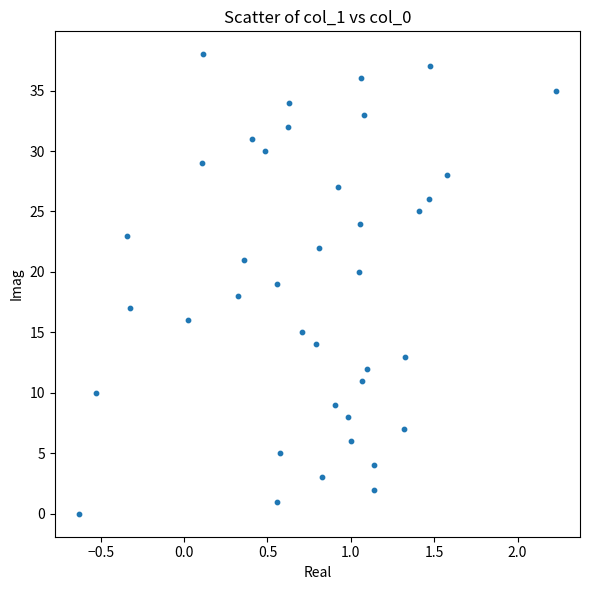

What is the range of Y values (max minus min)?

38